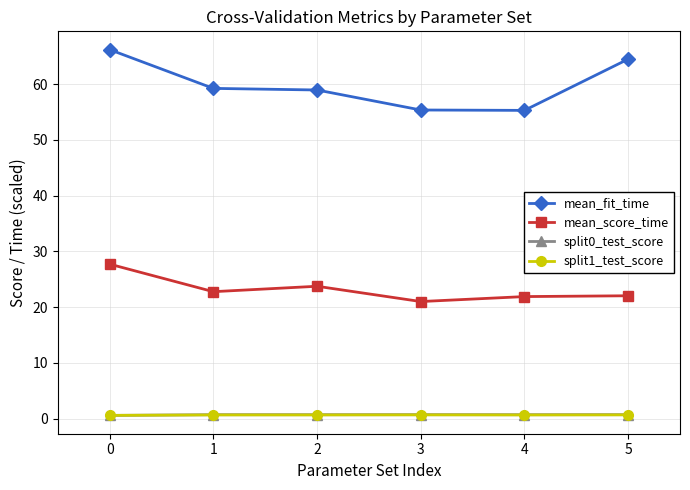

How many intersections are there between split1_test_score and split0_test_score?

1